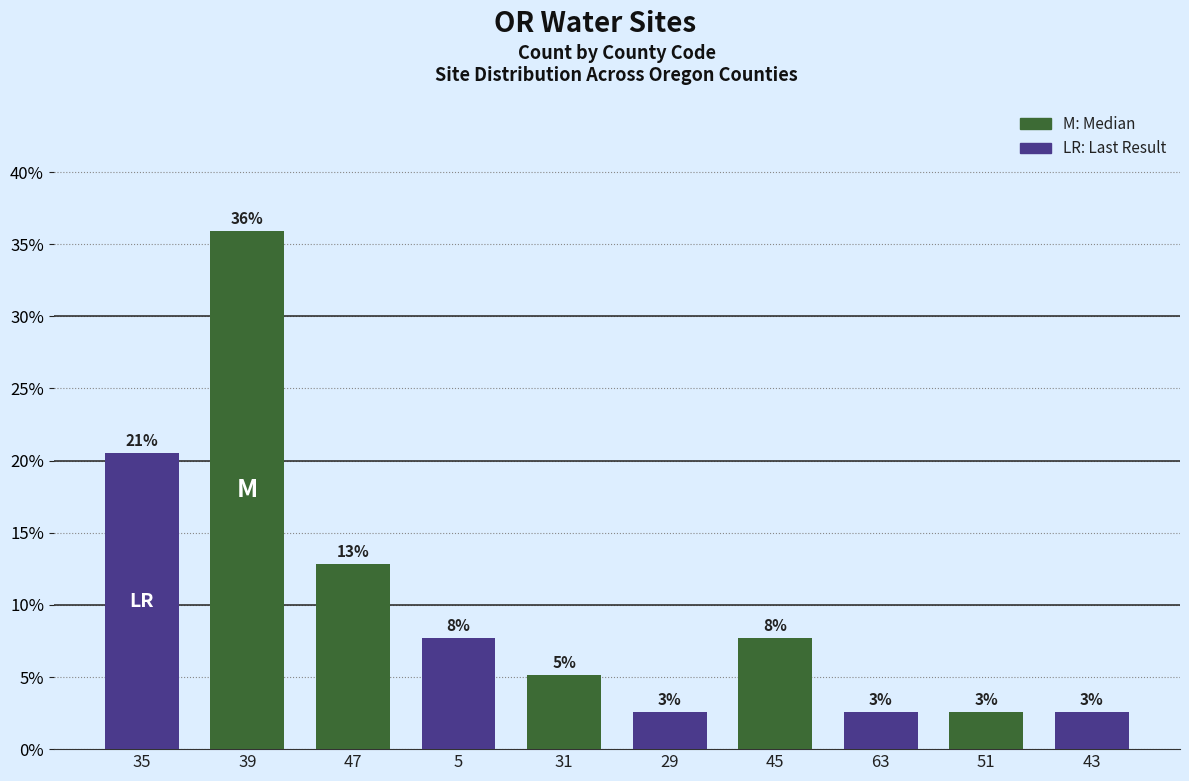

Are the bars horizontal?

No